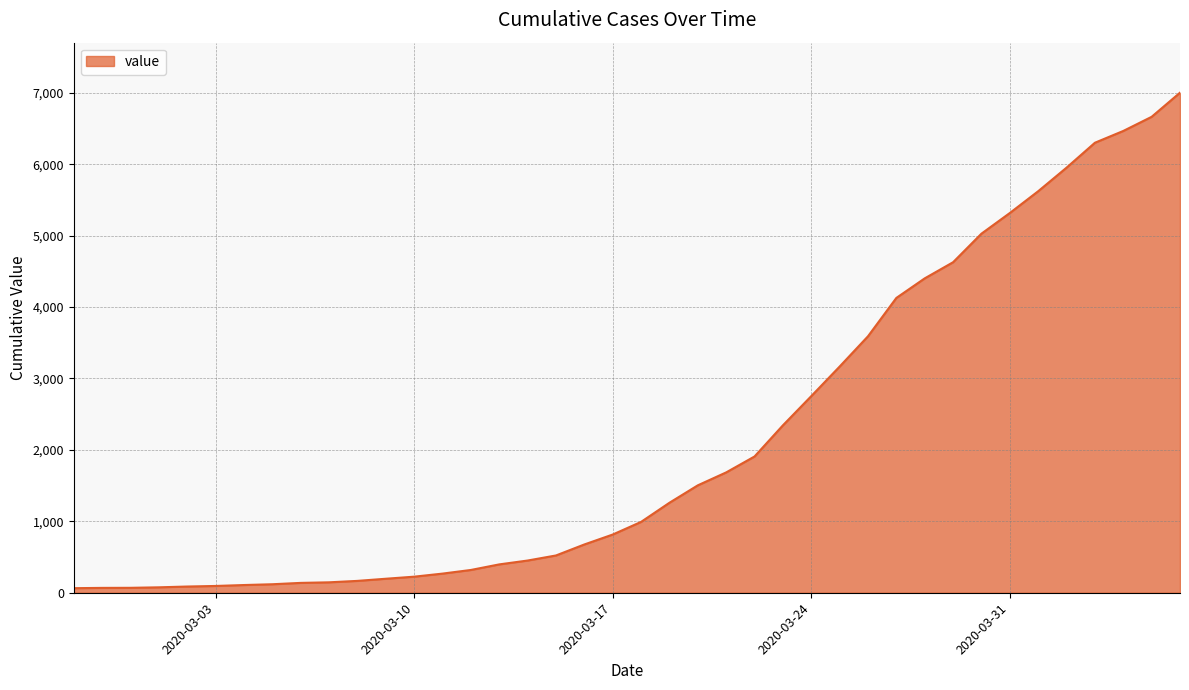

What is the difference between the maximum and minimum values?

6938